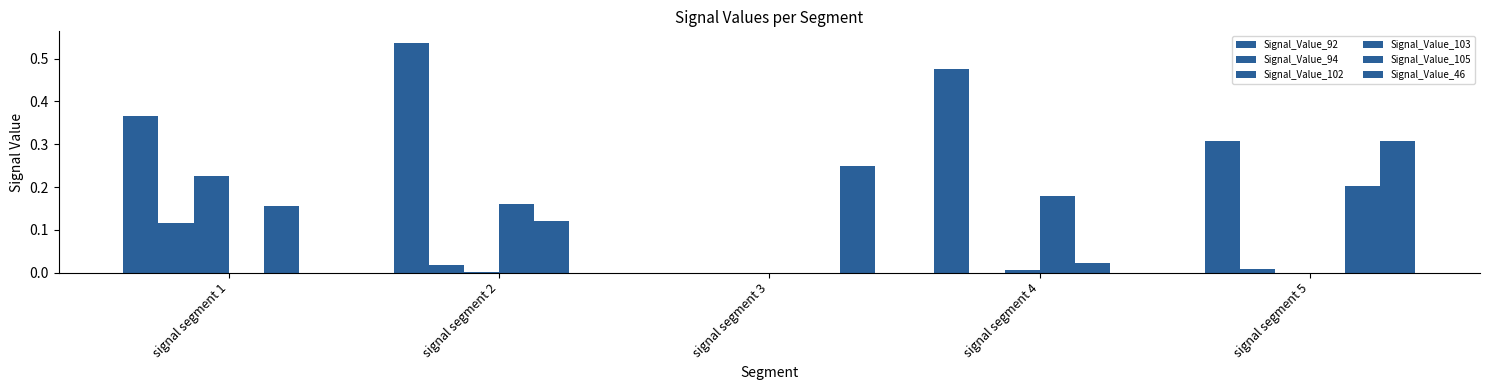

Rank the categories by Signal_Value_94 value from lowest to highest.

signal segment 3, signal segment 4, signal segment 5, signal segment 2, signal segment 1